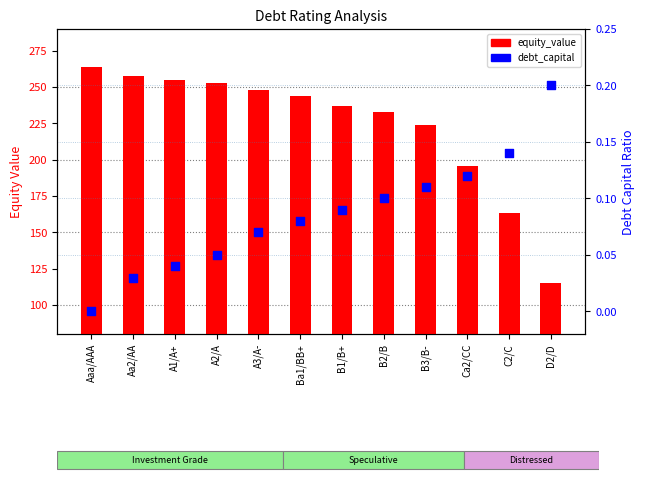

Which series has the largest total across all categories?

equity_value